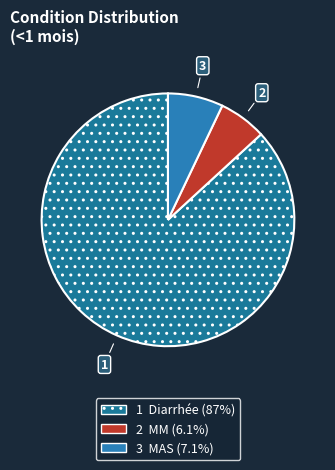

How many segments does this pie chart have?

3